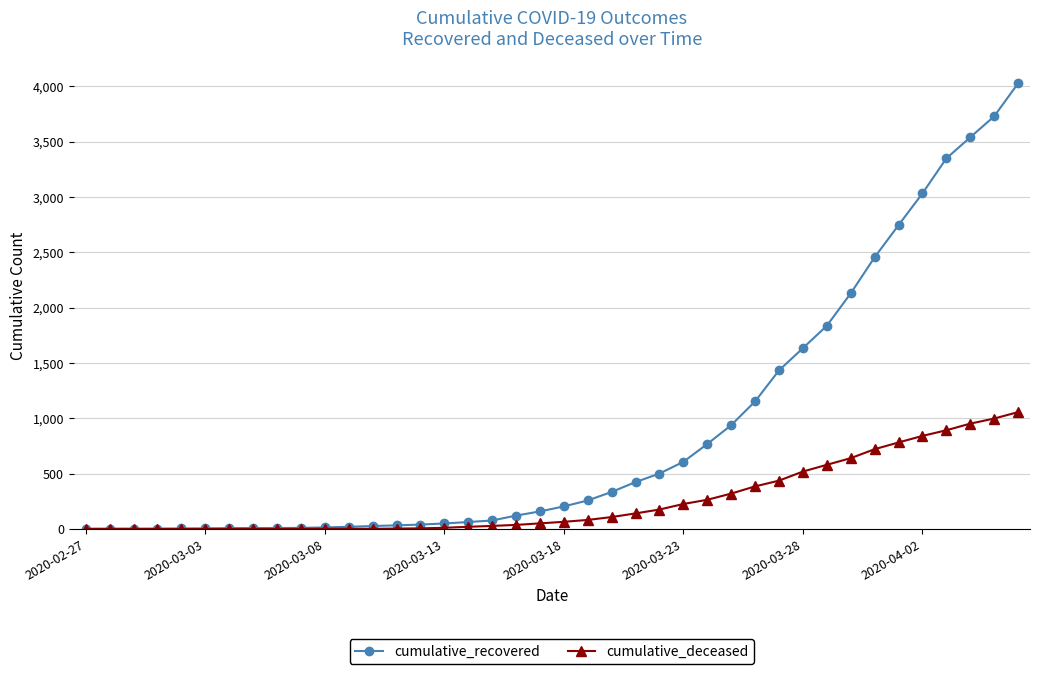

Is this an area chart (filled region under the line)?

No